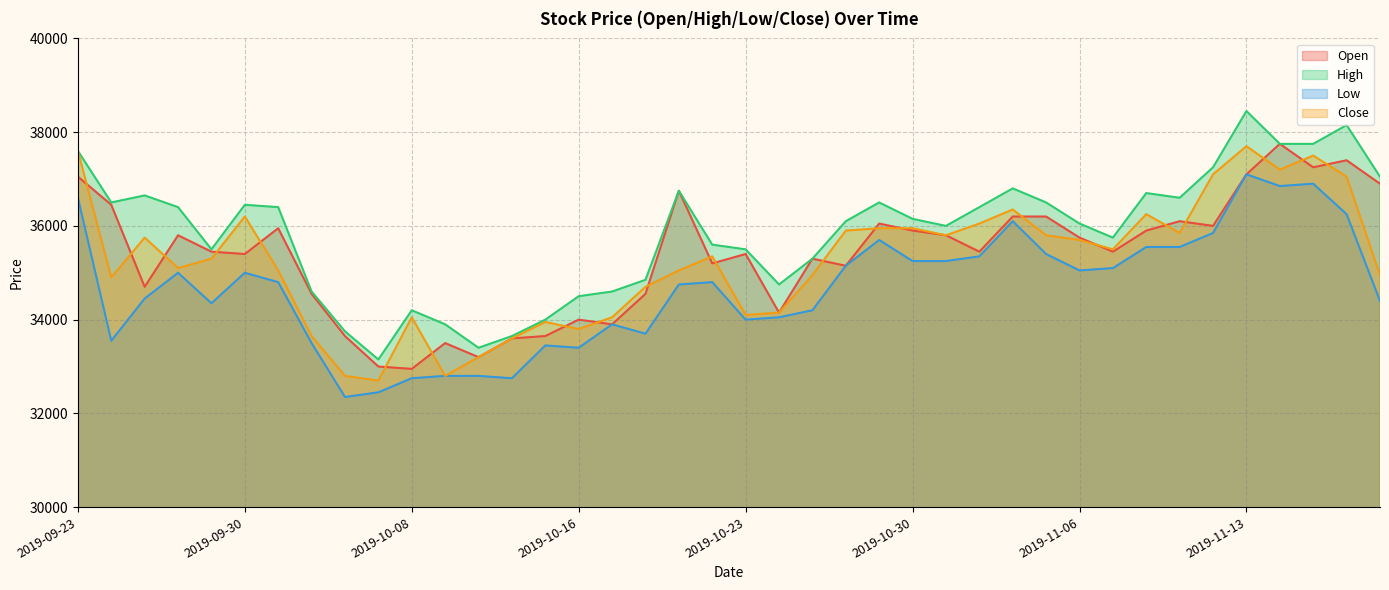

Reading left to right, extract all data points from this chart.

Open: 2019-09-23=37050	2019-09-24=36450	2019-09-25=34700	2019-09-26=35800	2019-09-27=35450	2019-09-30=35400	2019-10-01=35950	2019-10-02=34550	2019-10-04=33650	2019-10-07=33000	2019-10-08=32950	2019-10-10=33500	2019-10-11=33200	2019-10-14=33600	2019-10-15=33650	2019-10-16=34000	2019-10-17=33900	2019-10-18=34550	2019-10-21=36750	2019-10-22=35200	2019-10-23=35400	2019-10-24=34150	2019-10-25=35300	2019-10-28=35150	2019-10-29=36050	2019-10-30=35900	2019-10-31=35800	2019-11-01=35450	2019-11-04=36200	2019-11-05=36200	2019-11-06=35750	2019-11-07=35450	2019-11-08=35900	2019-11-11=36100	2019-11-12=36000	2019-11-13=37100	2019-11-14=37750	2019-11-15=37250	2019-11-18=37400	2019-11-19=36900
High: 2019-09-23=37600	2019-09-24=36500	2019-09-25=36650	2019-09-26=36400	2019-09-27=35500	2019-09-30=36450	2019-10-01=36400	2019-10-02=34600	2019-10-04=33750	2019-10-07=33150	2019-10-08=34200	2019-10-10=33900	2019-10-11=33400	2019-10-14=33650	2019-10-15=34000	2019-10-16=34500	2019-10-17=34600	2019-10-18=34850	2019-10-21=36750	2019-10-22=35600	2019-10-23=35500	2019-10-24=34750	2019-10-25=35300	2019-10-28=36100	2019-10-29=36500	2019-10-30=36150	2019-10-31=36000	2019-11-01=36400	2019-11-04=36800	2019-11-05=36500	2019-11-06=36050	2019-11-07=35750	2019-11-08=36700	2019-11-11=36600	2019-11-12=37250	2019-11-13=38450	2019-11-14=37750	2019-11-15=37750	2019-11-18=38150	2019-11-19=37050
Low: 2019-09-23=36600	2019-09-24=33550	2019-09-25=34450	2019-09-26=35000	2019-09-27=34350	2019-09-30=35000	2019-10-01=34800	2019-10-02=33500	2019-10-04=32350	2019-10-07=32450	2019-10-08=32750	2019-10-10=32800	2019-10-11=32800	2019-10-14=32750	2019-10-15=33450	2019-10-16=33400	2019-10-17=33900	2019-10-18=33700	2019-10-21=34750	2019-10-22=34800	2019-10-23=34000	2019-10-24=34050	2019-10-25=34200	2019-10-28=35150	2019-10-29=35700	2019-10-30=35250	2019-10-31=35250	2019-11-01=35350	2019-11-04=36100	2019-11-05=35400	2019-11-06=35050	2019-11-07=35100	2019-11-08=35550	2019-11-11=35550	2019-11-12=35850	2019-11-13=37100	2019-11-14=36850	2019-11-15=36900	2019-11-18=36250	2019-11-19=34400
Close: 2019-09-23=37600	2019-09-24=34900	2019-09-25=35750	2019-09-26=35100	2019-09-27=35300	2019-09-30=36200	2019-10-01=35050	2019-10-02=33650	2019-10-04=32800	2019-10-07=32700	2019-10-08=34050	2019-10-10=32800	2019-10-11=33200	2019-10-14=33600	2019-10-15=33950	2019-10-16=33800	2019-10-17=34050	2019-10-18=34700	2019-10-21=35050	2019-10-22=35350	2019-10-23=34100	2019-10-24=34150	2019-10-25=34950	2019-10-28=35900	2019-10-29=35950	2019-10-30=35950	2019-10-31=35800	2019-11-01=36050	2019-11-04=36350	2019-11-05=35800	2019-11-06=35700	2019-11-07=35500	2019-11-08=36250	2019-11-11=35850	2019-11-12=37100	2019-11-13=37700	2019-11-14=37200	2019-11-15=37500	2019-11-18=37050	2019-11-19=34950